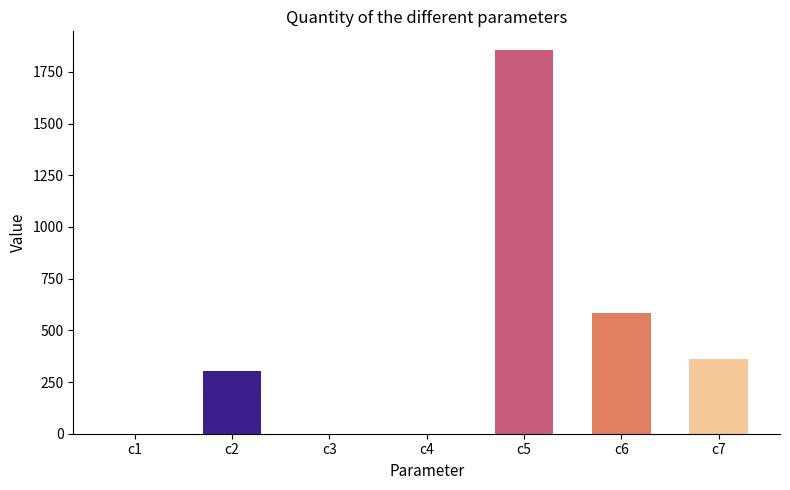

Read the value at c6.

585.0